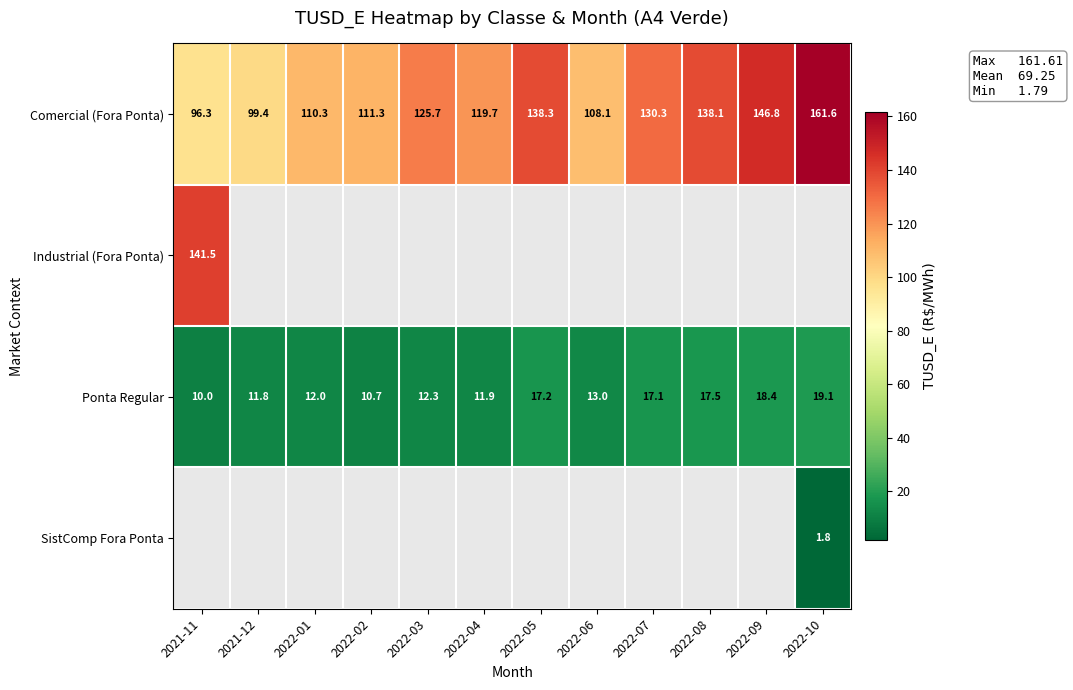

Where does the Comercial (Fora Ponta) series first go above 125?

2022-03